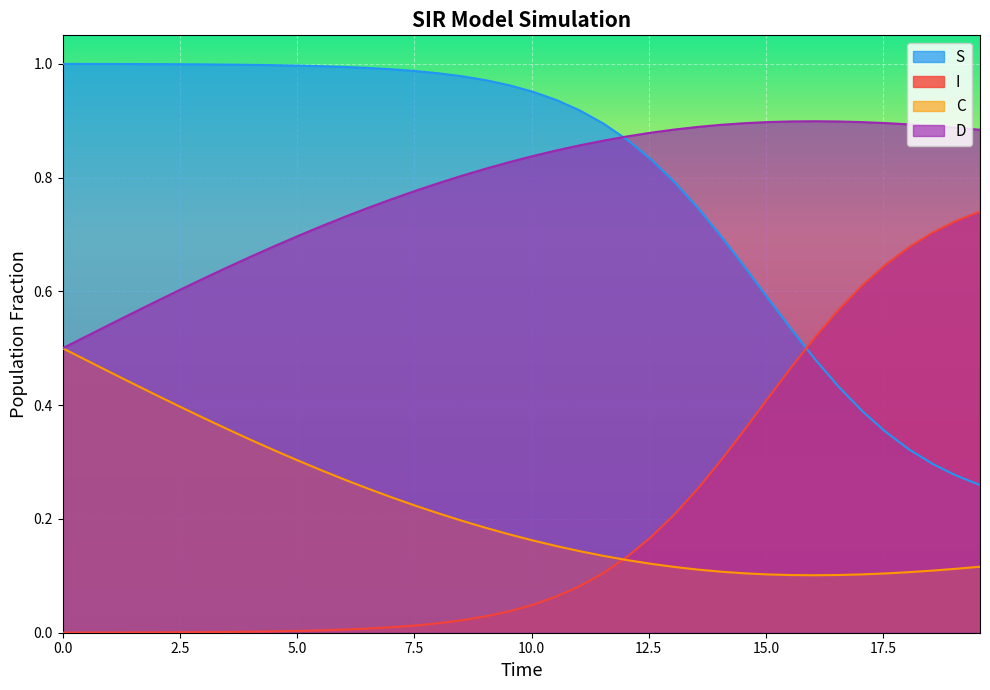

What is the highest value of the D series?

0.9